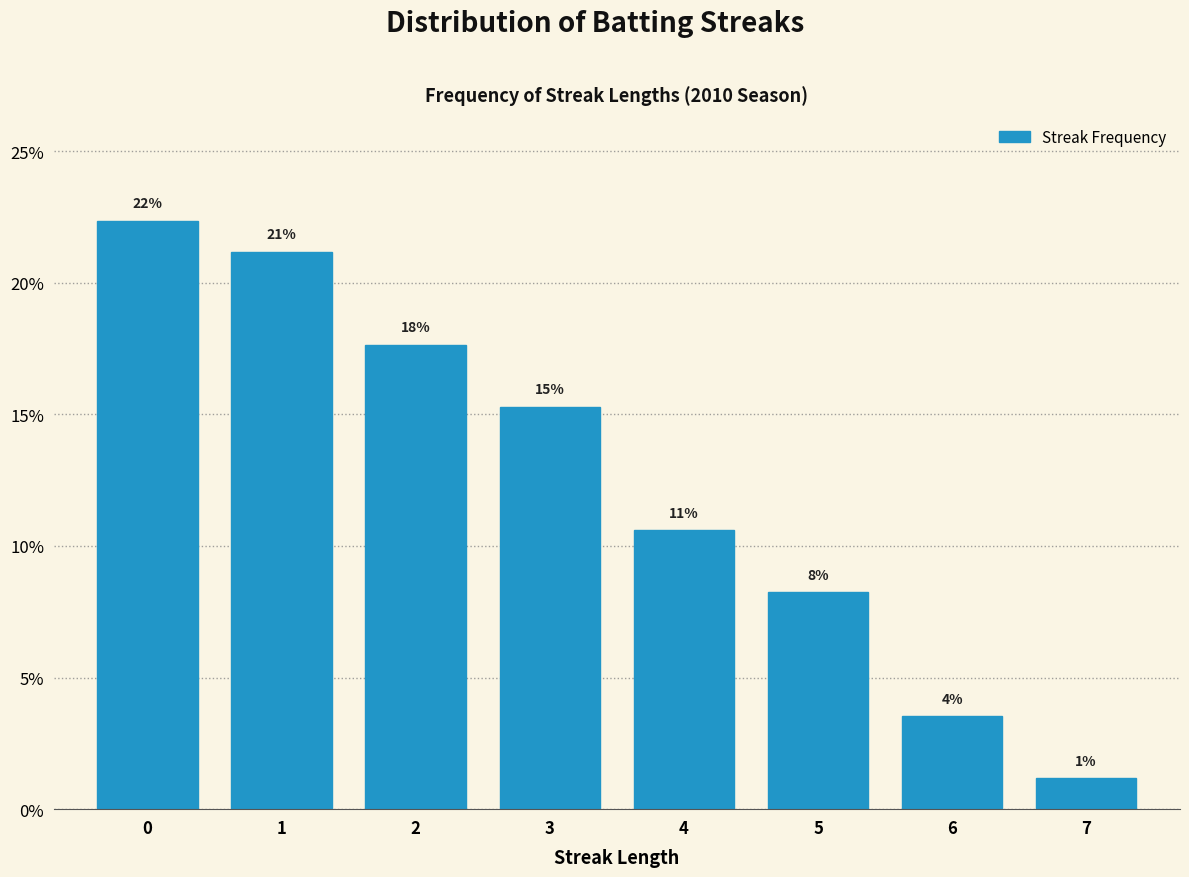

Does the chart contain any negative values?

No